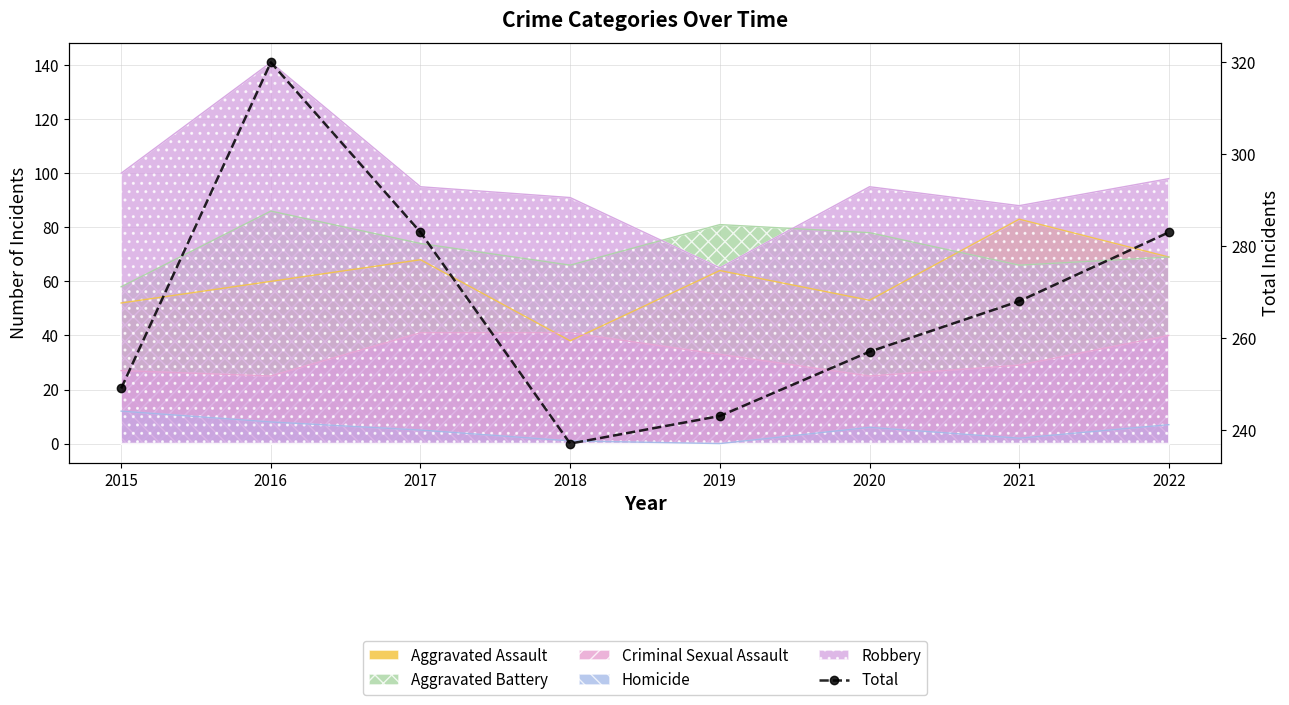

How many points are lower than both their immediate neighbors (excluding endpoints)?

1